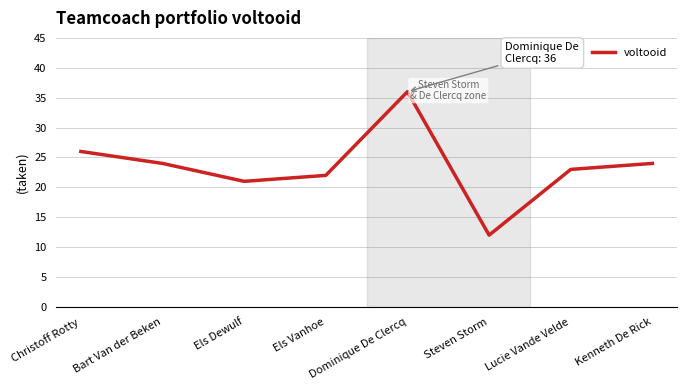

Reading left to right, extract all data points from this chart.

Christoff Rotty=26	Bart Van der Beken=24	Els Dewulf=21	Els Vanhoe=22	Dominique De Clercq=36	Steven Storm=12	Lucie Vande Velde=23	Kenneth De Rick=24